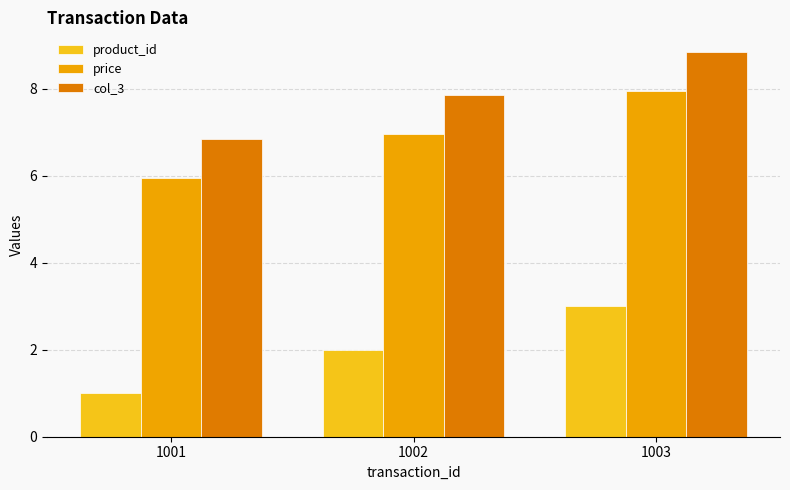

What is the difference between the product_id values at 1001 and 1003?

2.0